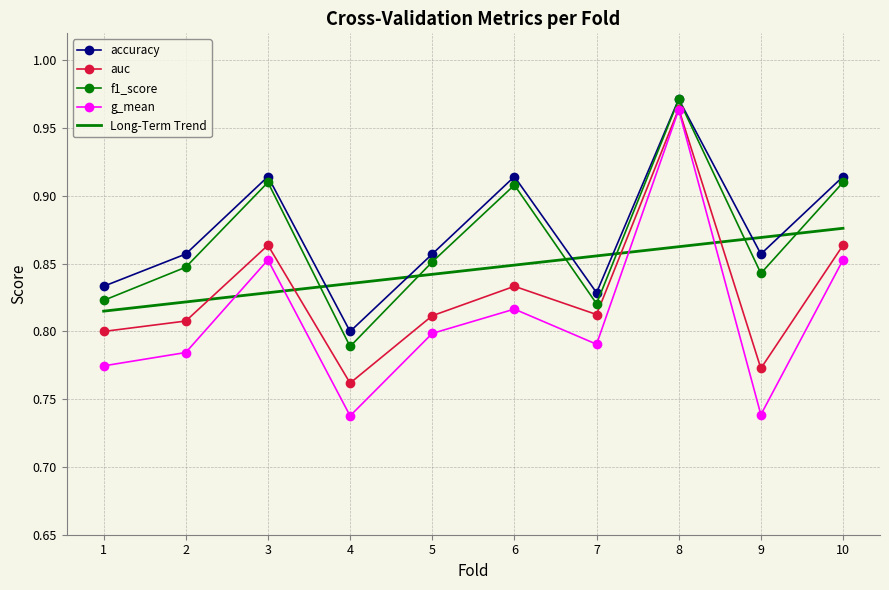

Which series changed the most between 7 and 10?

f1_score